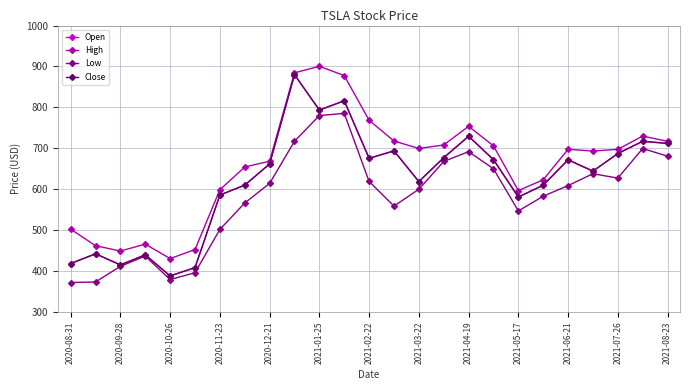

What is the maximum value for Open?

880.0